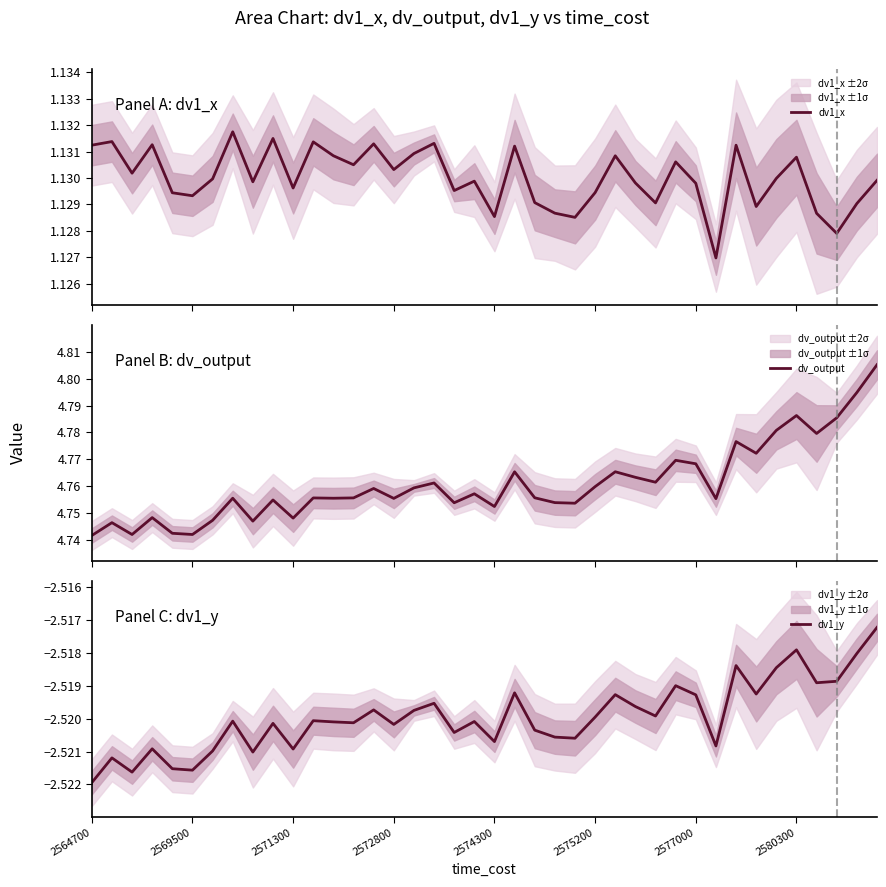

List the series in order of their peak value, highest first.

dv_output, dv1_x, dv1_y